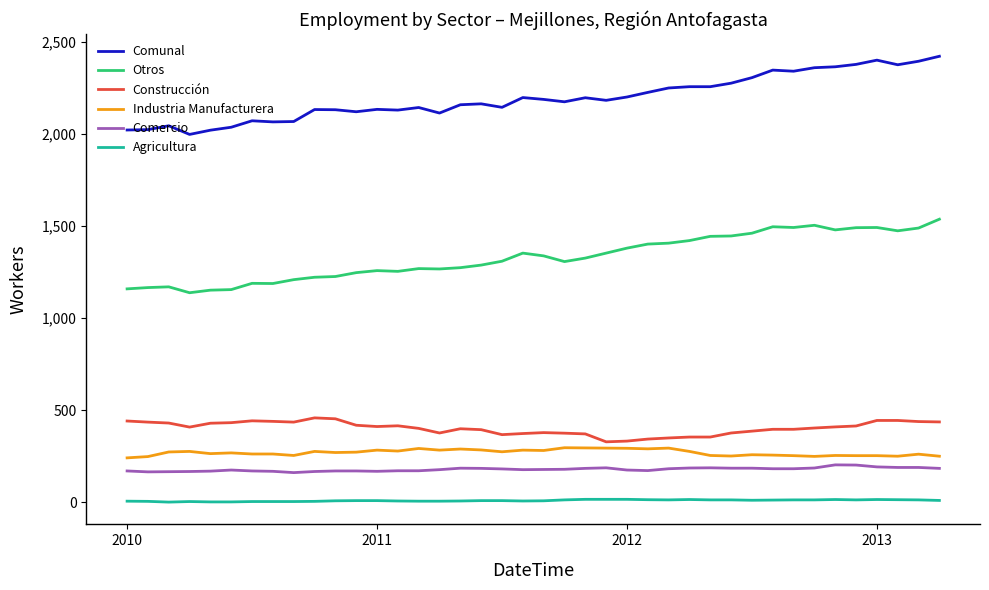

True or false: Comercio and Construcción intersect in this chart.

False